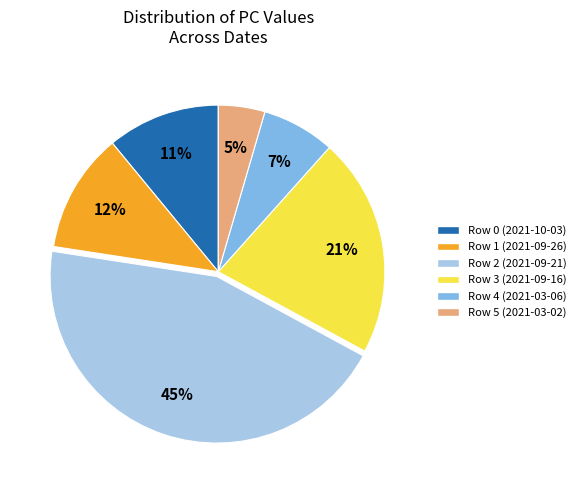

Is there any slice that represents more than half of the pie?

No